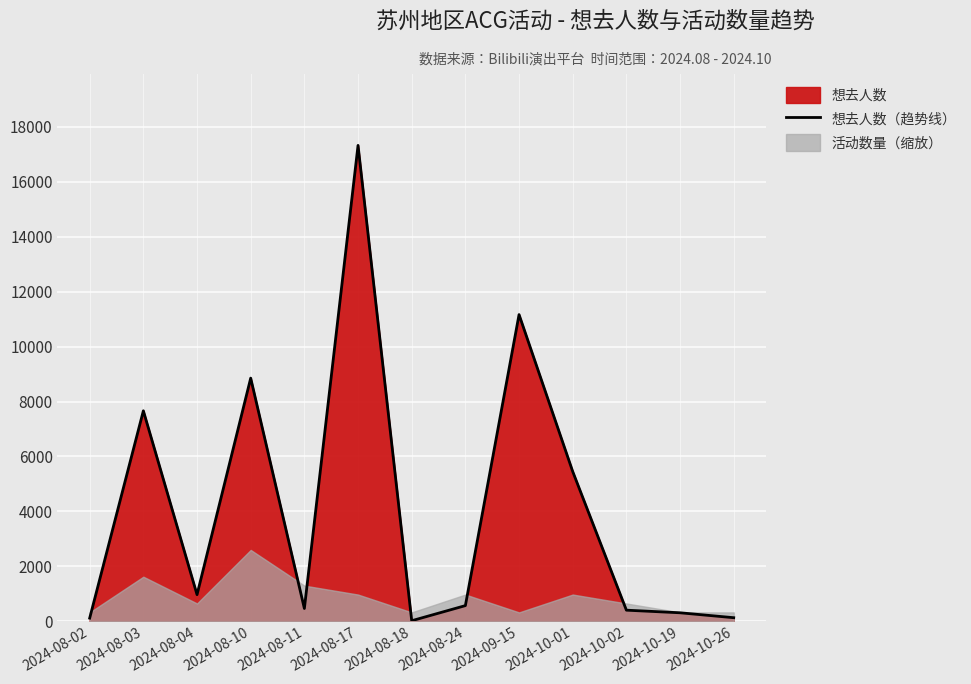

Rank the categories by value from lowest to highest.

2024-08-18, 2024-08-02, 2024-10-26, 2024-10-19, 2024-10-02, 2024-08-11, 2024-08-24, 2024-08-04, 2024-10-01, 2024-08-03, 2024-08-10, 2024-09-15, 2024-08-17